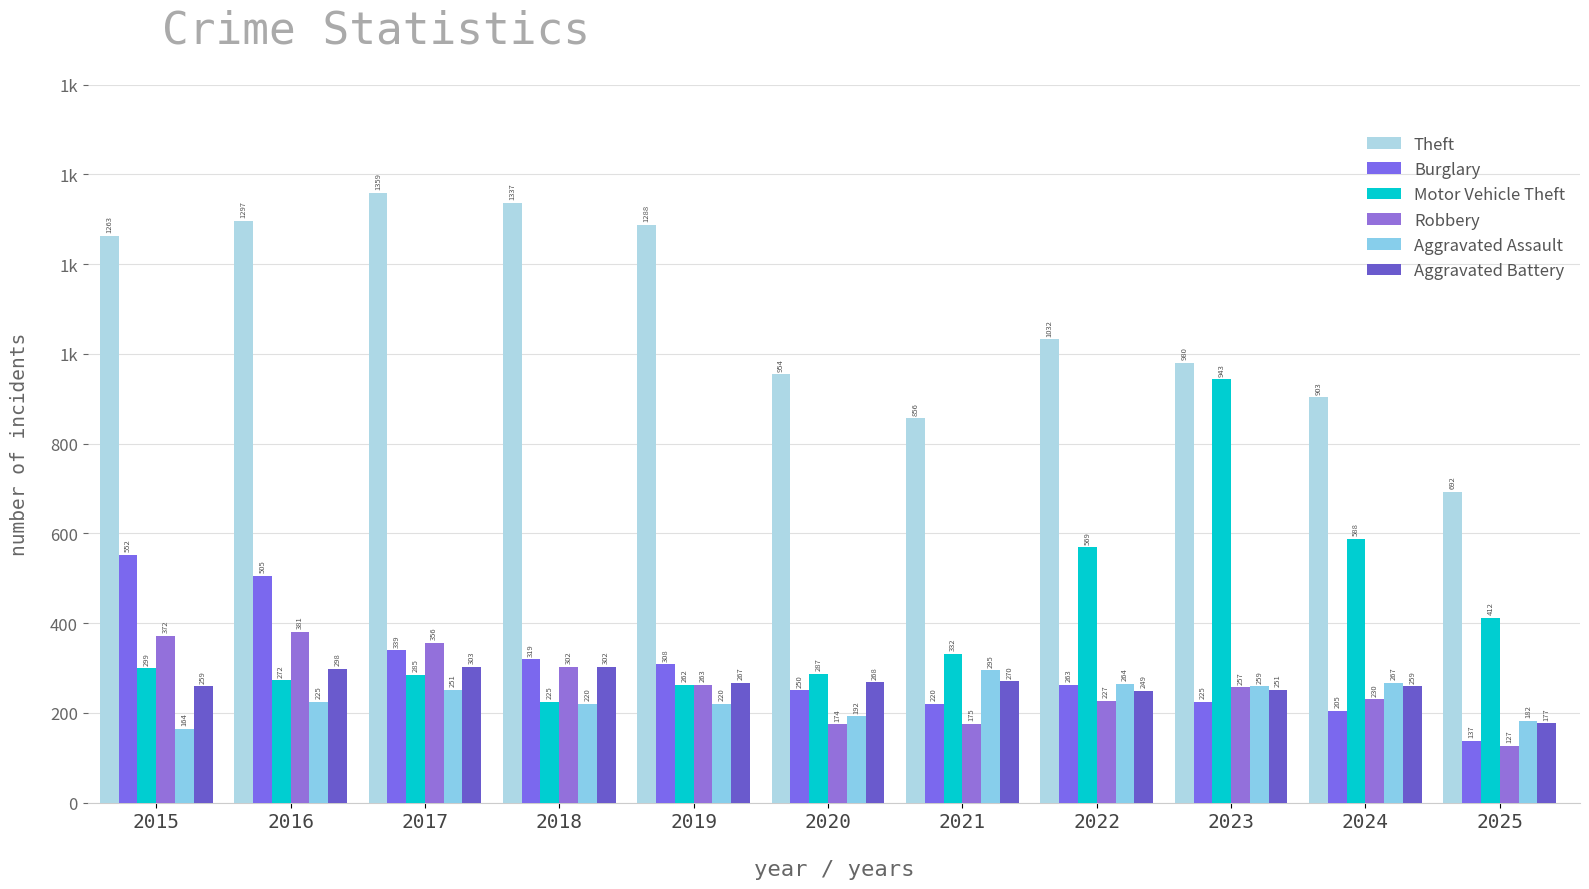

Are the bars grouped side by side (vs. stacked)?

Yes